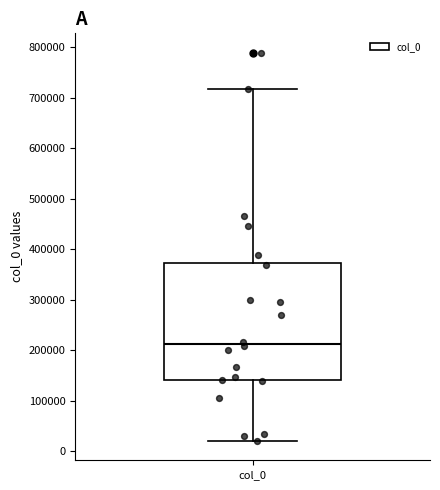

Read this box plot against the y-axis: the position of the median line, the range covered by the box, and the ends of both whiskers. The values are not printed on the chart, so give them approximately, as read against the axis.

median 210000, box 140000 to 370000, whiskers 20000 to 720000